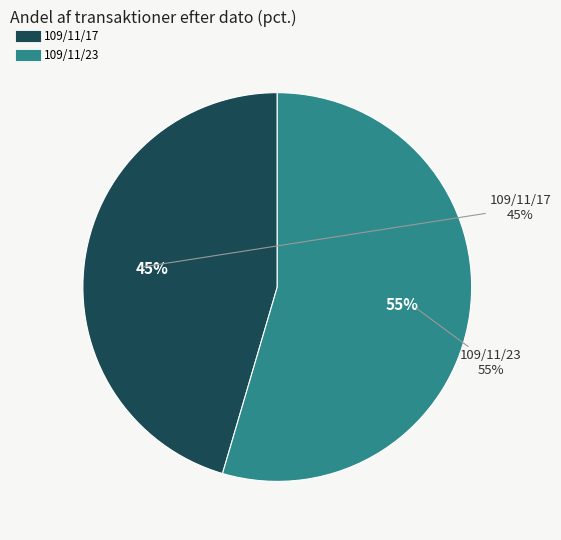

The 109/11/23 slice represents 55% of the pie. True or false?

True